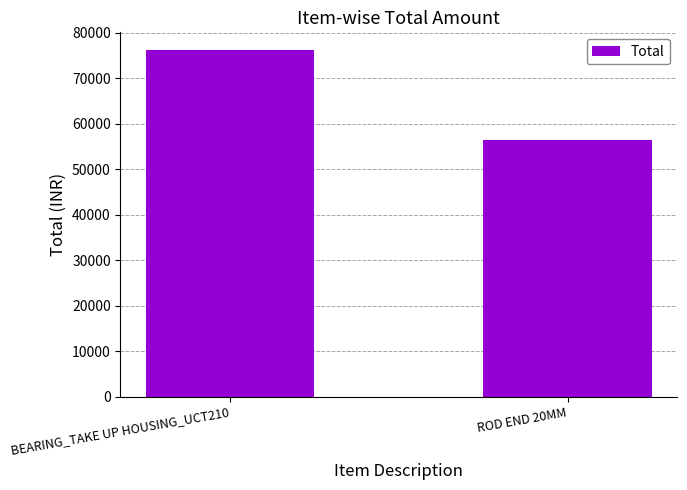

What is the greatest value displayed?

76320